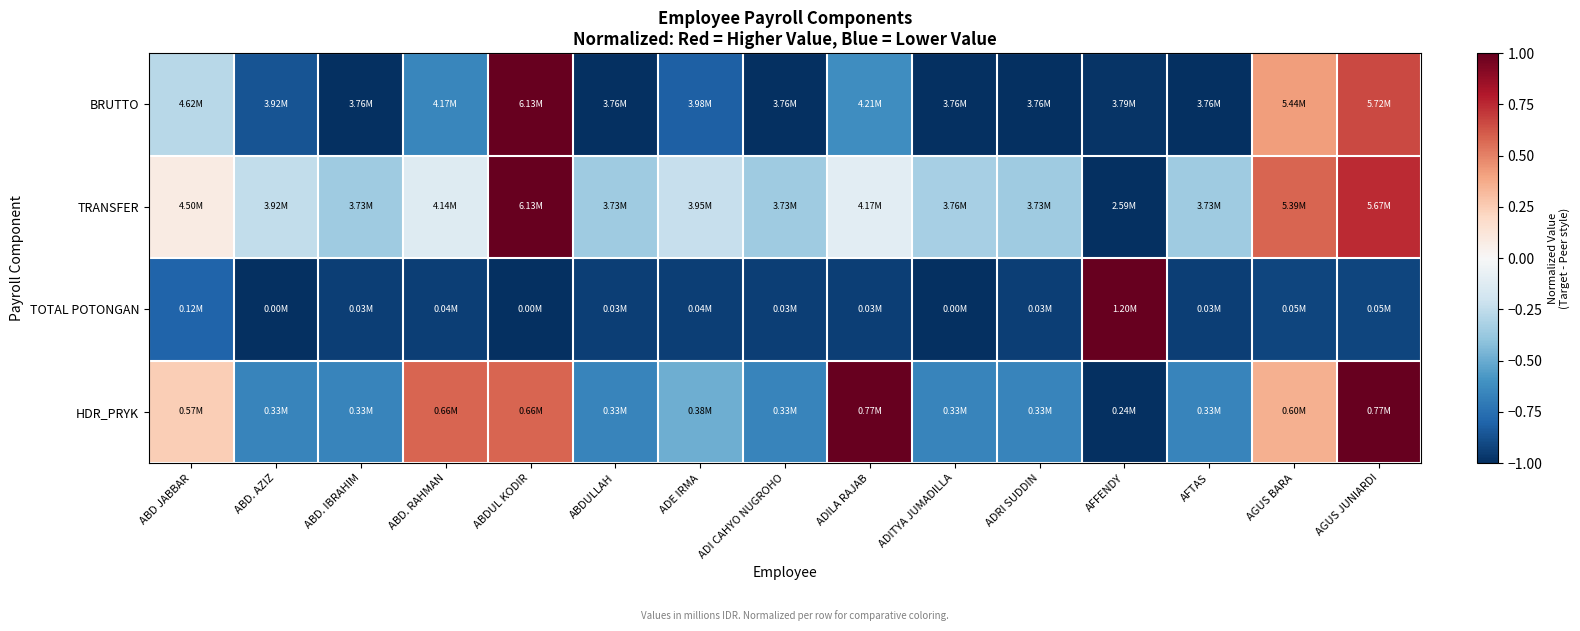

At which category is the sum across all series the highest?

ABDUL KODIR